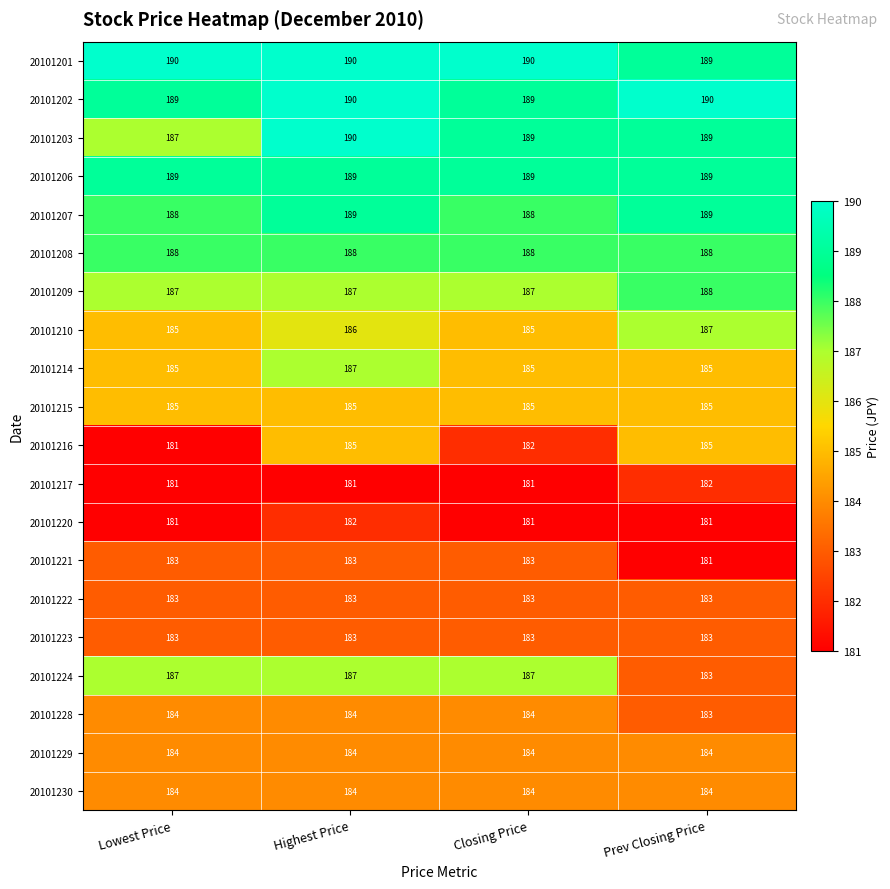

Count the number of data series in this chart.

20